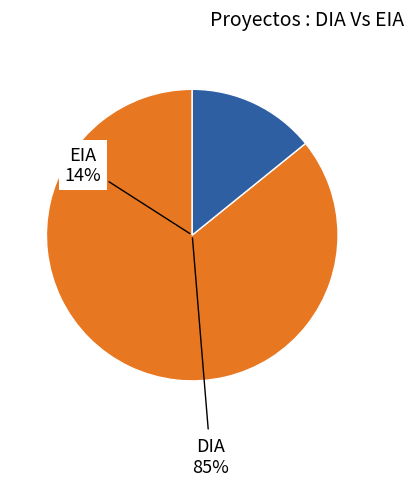

To the nearest percent, what percentage of the pie is DIA?

86%